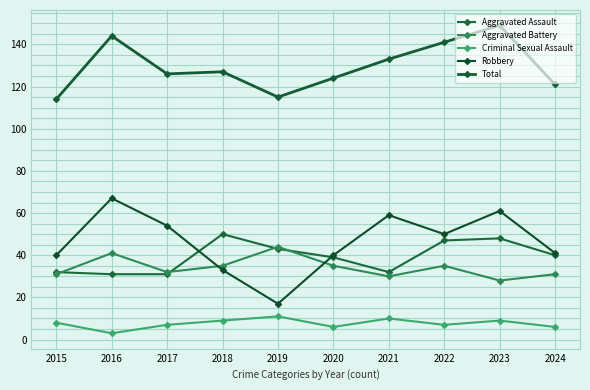

Is it true that Total equals 33 at 2023?

False